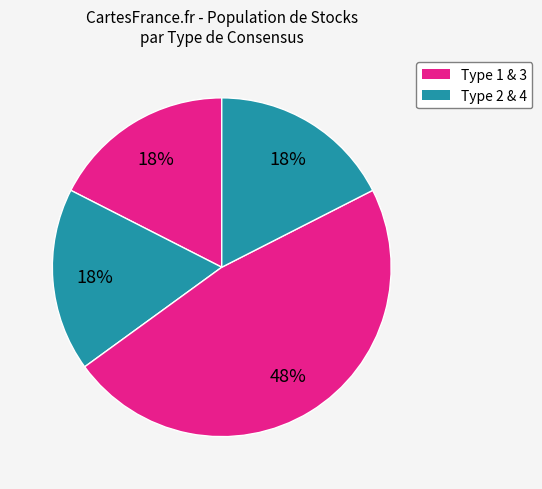

How many slices are in this pie chart?

4